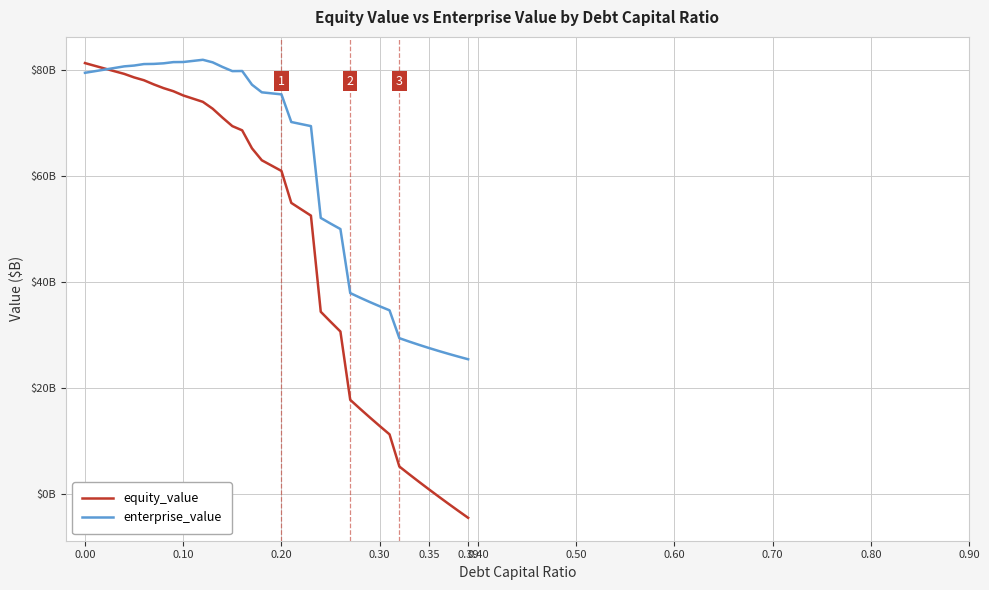

What are all the series names shown in the legend?

equity_value, enterprise_value